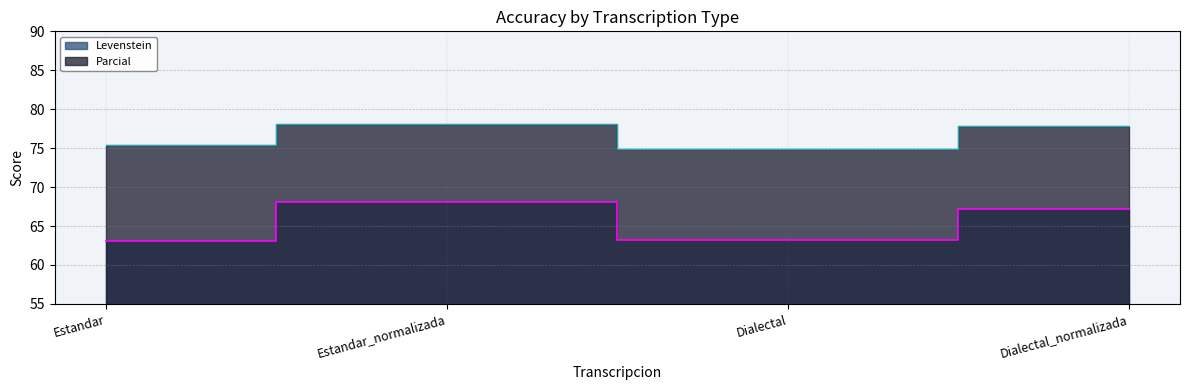

What is the sum of all Levenstein values?

261.7